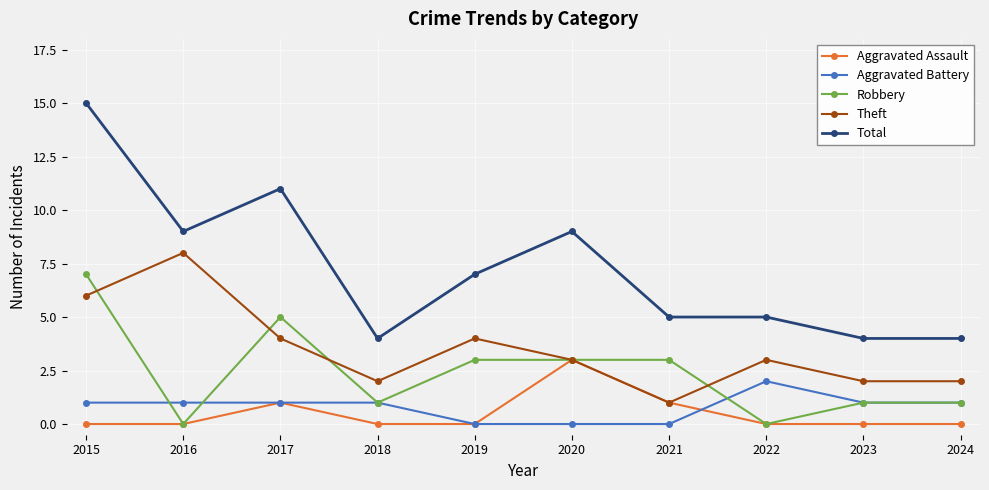

How many distinct data groups are displayed?

5